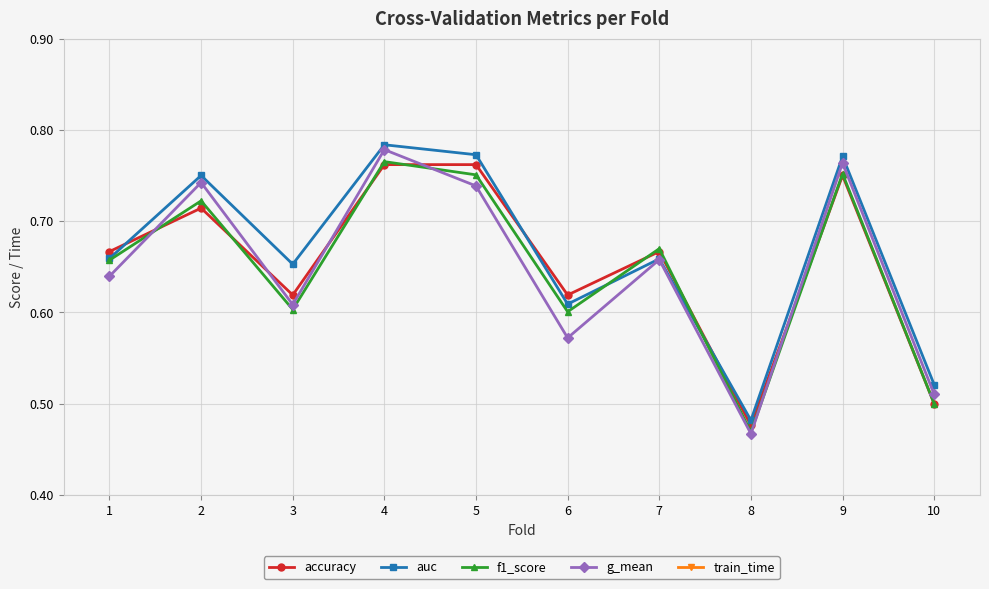

Reading right to left, extract all data points from this chart.

accuracy: 10=0.5	9=0.8	8=0.5	7=0.7	6=0.6	5=0.8	4=0.8	3=0.6	2=0.7	1=0.7
auc: 10=0.5	9=0.8	8=0.5	7=0.7	6=0.6	5=0.8	4=0.8	3=0.7	2=0.8	1=0.7
f1_score: 10=0.5	9=0.8	8=0.5	7=0.7	6=0.6	5=0.8	4=0.8	3=0.6	2=0.7	1=0.7
g_mean: 10=0.5	9=0.8	8=0.5	7=0.7	6=0.6	5=0.7	4=0.8	3=0.6	2=0.7	1=0.6
train_time: 10=0.1	9=0.1	8=0.2	7=0.1	6=0.1	5=0.1	4=0.1	3=0.1	2=0.1	1=0.1